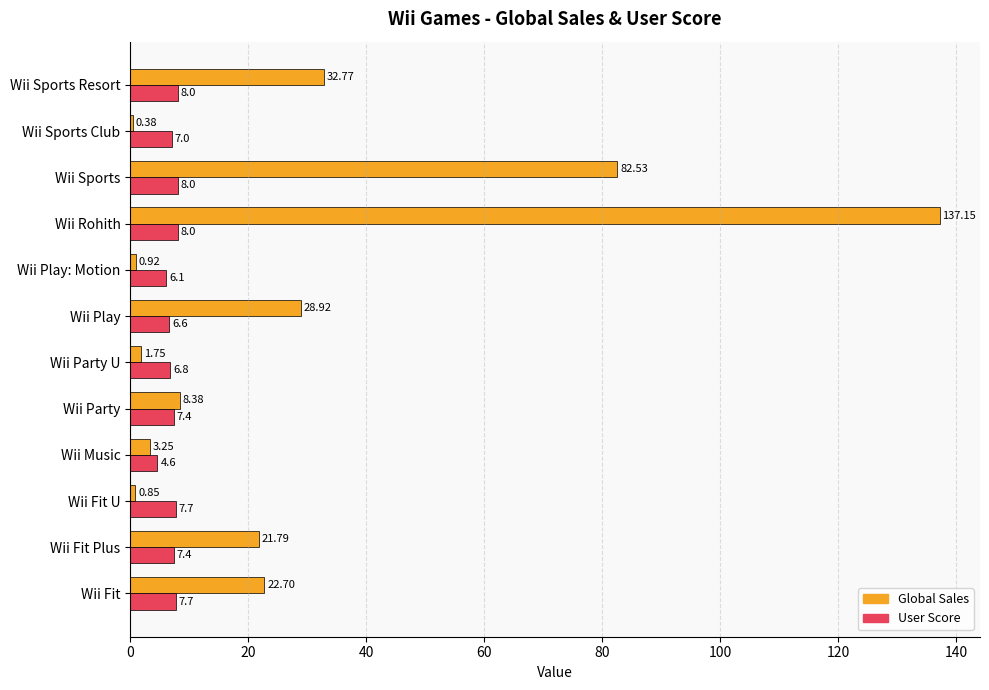

What is the total value across all series at Wii Sports Club?

7.4